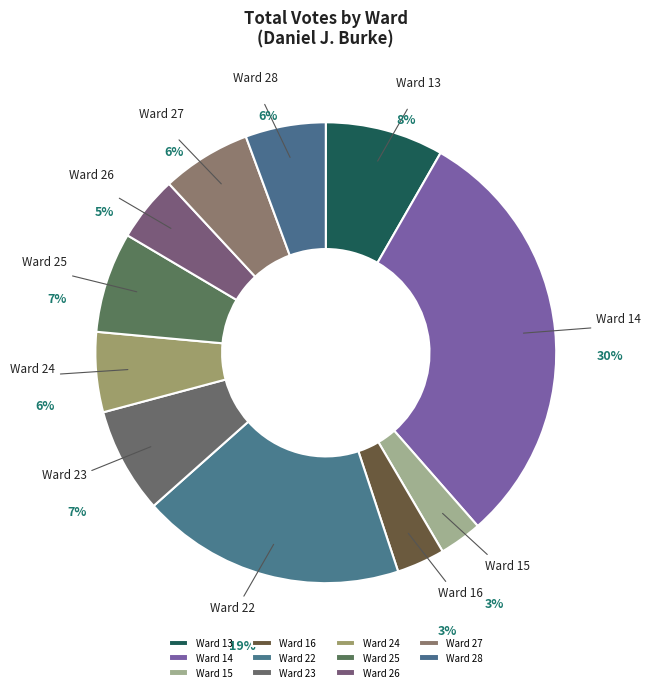

What is the largest slice in the pie chart?

Ward 14